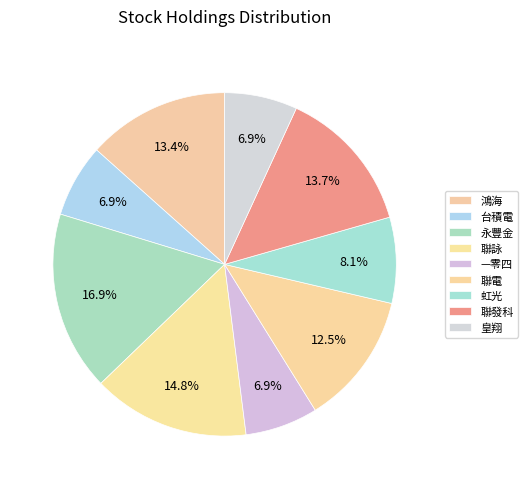

What is the smallest slice in the pie chart?

—零四